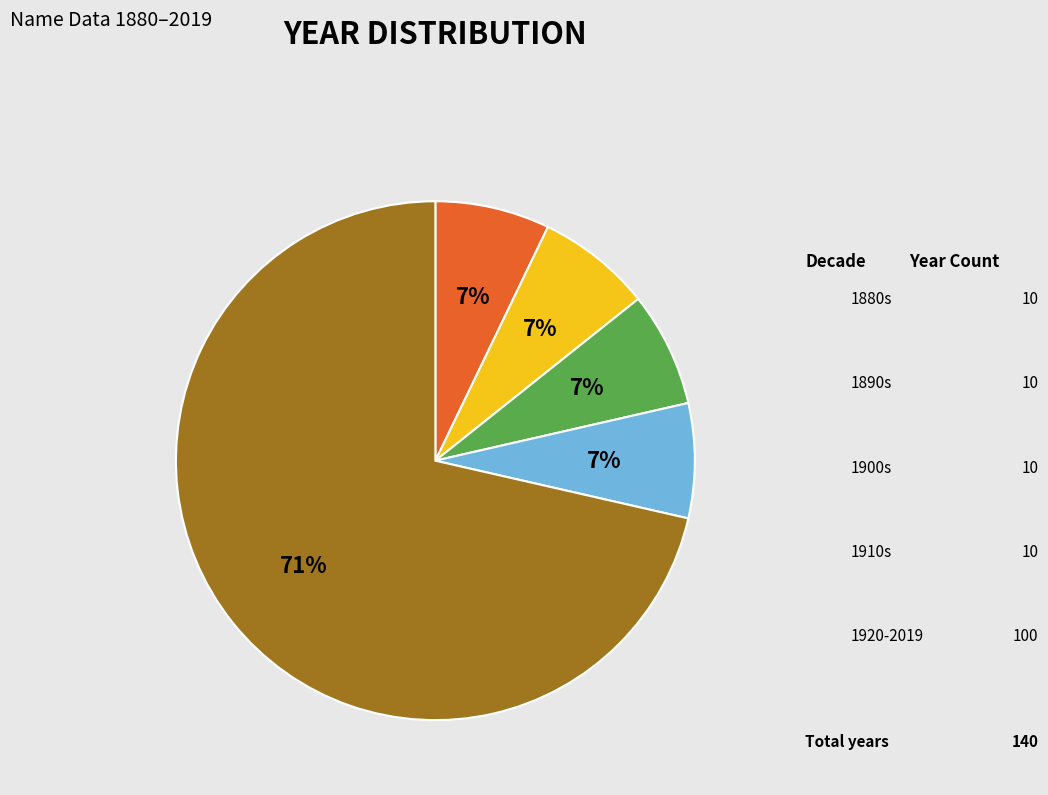

Is there any slice that represents more than half of the pie?

Yes